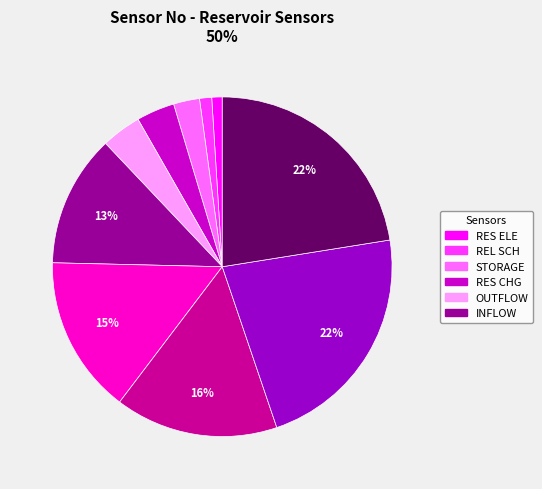

Is there any slice that represents more than half of the pie?

No